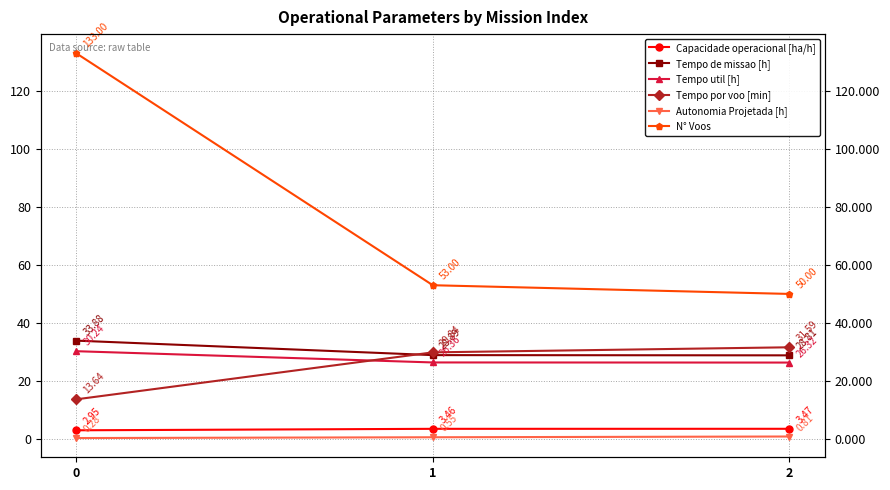

True or false: N° Voos has a value of 236.6 at 0.

False